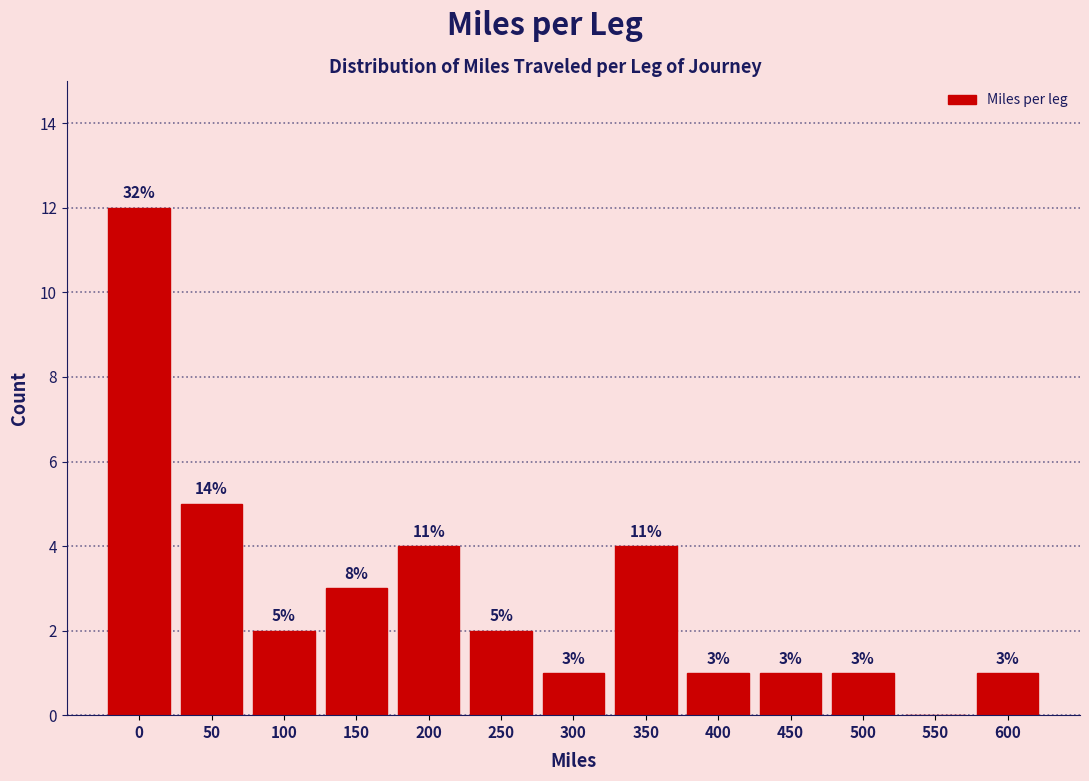

Reading right to left, what are all the values shown in this chart?

600=1	550=0	500=1	450=1	400=1	350=4	300=1	250=2	200=4	150=3	100=2	50=5	0=12